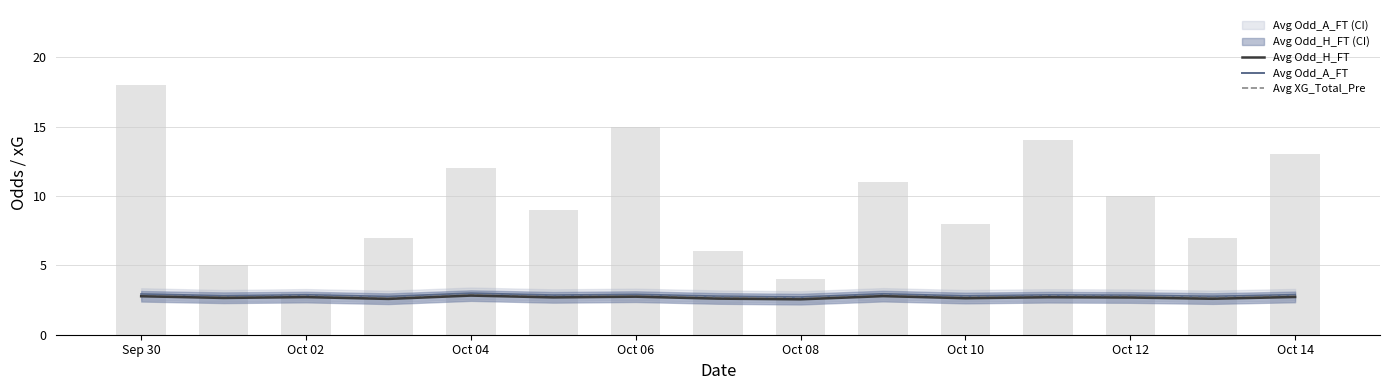

List the series in order of their overall mean, highest first.

Avg Odd_A_FT, Avg XG_Total_Pre, Avg Odd_H_FT